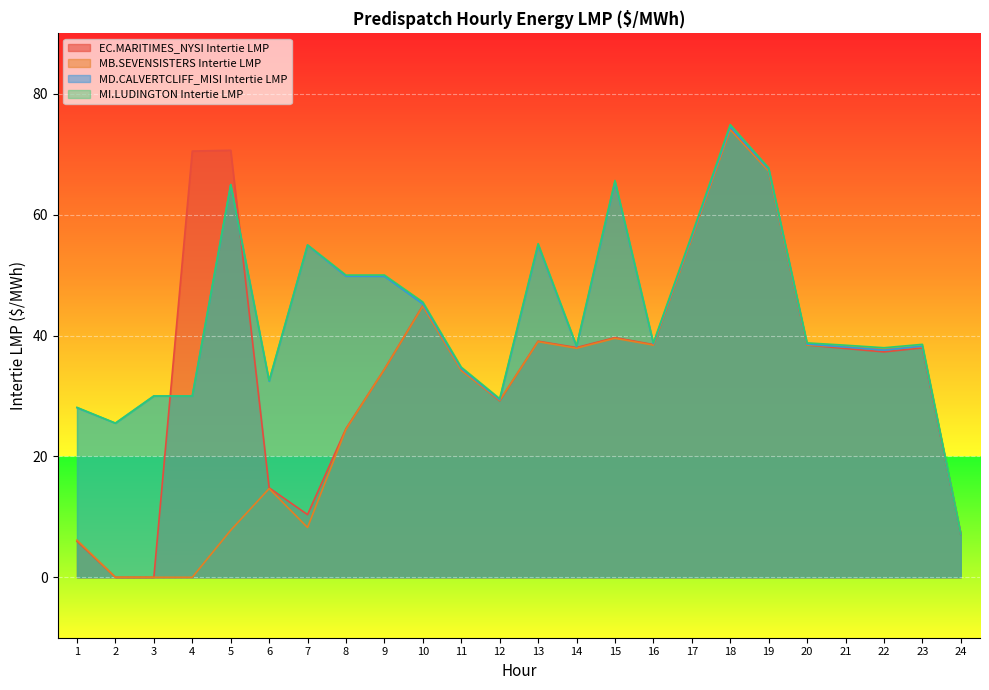

Reading left to right, extract all data points from this chart.

EC.MARITIMES_NYSI Intertie LMP: 1=6.0	2=0.0	3=0.0	4=70.5	5=70.7	6=14.8	7=10.4	8=24.6	9=34.4	10=45.0	11=34.4	12=29.2	13=39.1	14=38.0	15=39.7	16=38.5	17=56.2	18=74.2	19=67.3	20=38.4	21=37.9	22=37.3	23=38.0	24=7.1
MB.SEVENSISTERS Intertie LMP: 1=6.2	2=0.0	3=0.0	4=0.0	5=7.8	6=14.7	7=8.2	8=24.5	9=34.4	10=44.9	11=34.2	12=29.3	13=39.0	14=37.9	15=39.5	16=38.4	17=56.1	18=74.1	19=67.2	20=38.4	21=38.1	22=37.7	23=38.1	24=7.2
MD.CALVERTCLIFF_MISI Intertie LMP: 1=28.1	2=25.5	3=30.0	4=30.0	5=64.9	6=32.4	7=55.0	8=49.8	9=49.8	10=45.2	11=34.6	12=29.4	13=55.0	14=38.2	15=65.5	16=38.6	17=56.4	18=74.5	19=67.5	20=38.6	21=38.1	22=37.6	23=38.2	24=7.2
MI.LUDINGTON Intertie LMP: 1=28.1	2=25.5	3=30.0	4=30.0	5=65.0	6=32.5	7=55.0	8=50.0	9=50.0	10=45.5	11=34.8	12=29.6	13=55.2	14=38.3	15=65.7	16=38.8	17=56.7	18=74.9	19=67.7	20=38.8	21=38.4	22=38.0	23=38.5	24=7.2